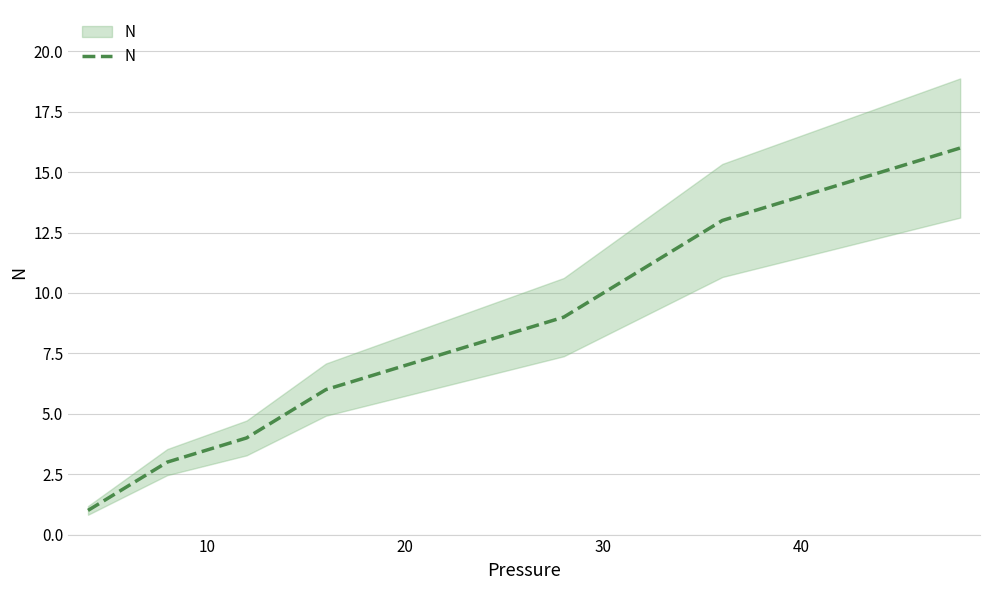

Count the number of data series in this chart.

1